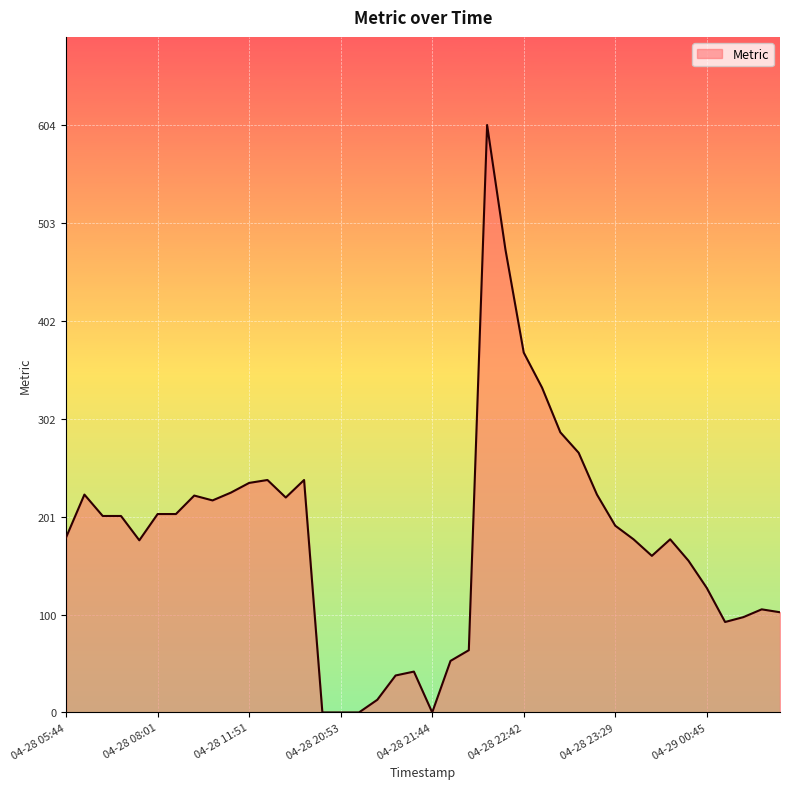

What is the maximum value shown in the chart?

604